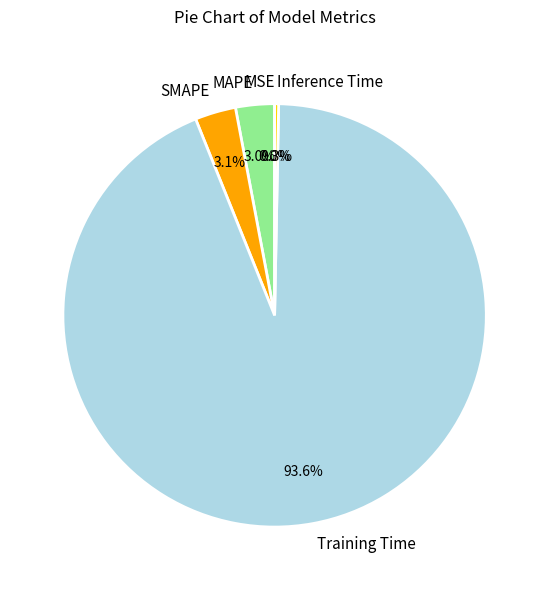

Does any single category account for the majority?

Yes